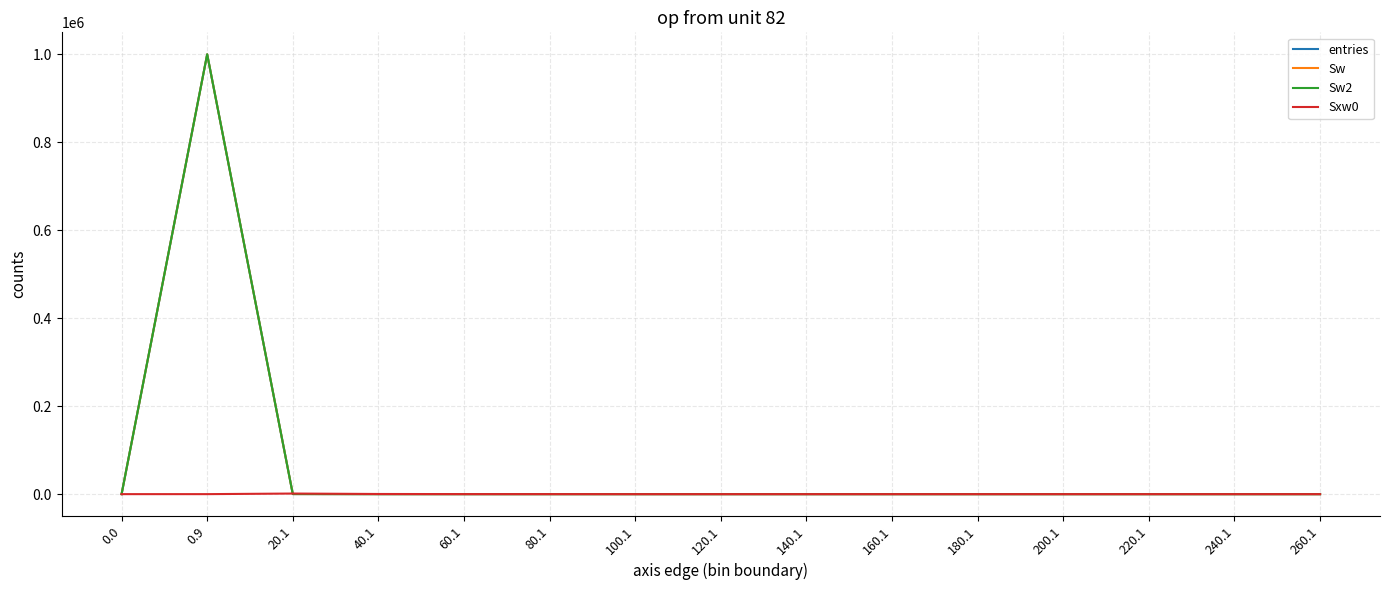

What is the sum of all Sw2 values?

1000000